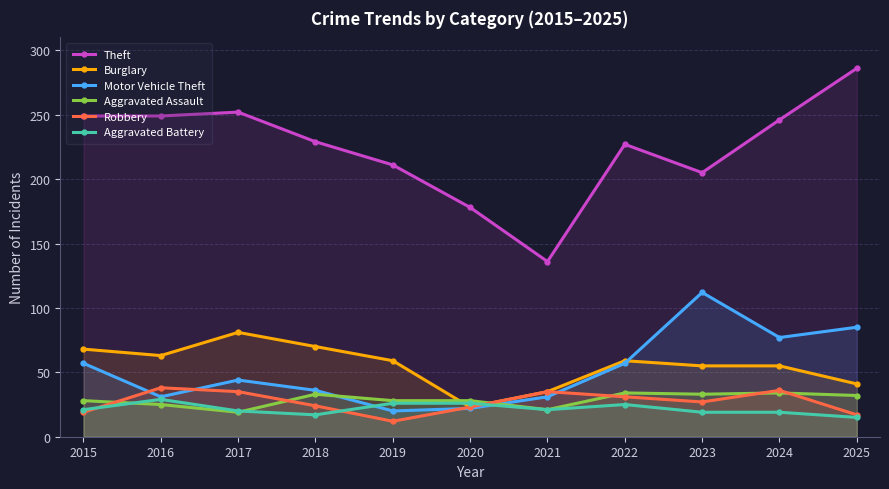

What are all the series names shown in the legend?

Theft, Burglary, Motor Vehicle Theft, Aggravated Assault, Robbery, Aggravated Battery